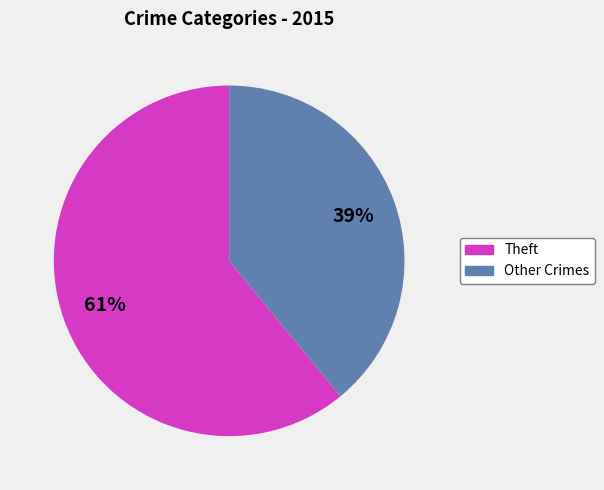

What percentage is the Other Crimes slice, to the nearest percent?

39%